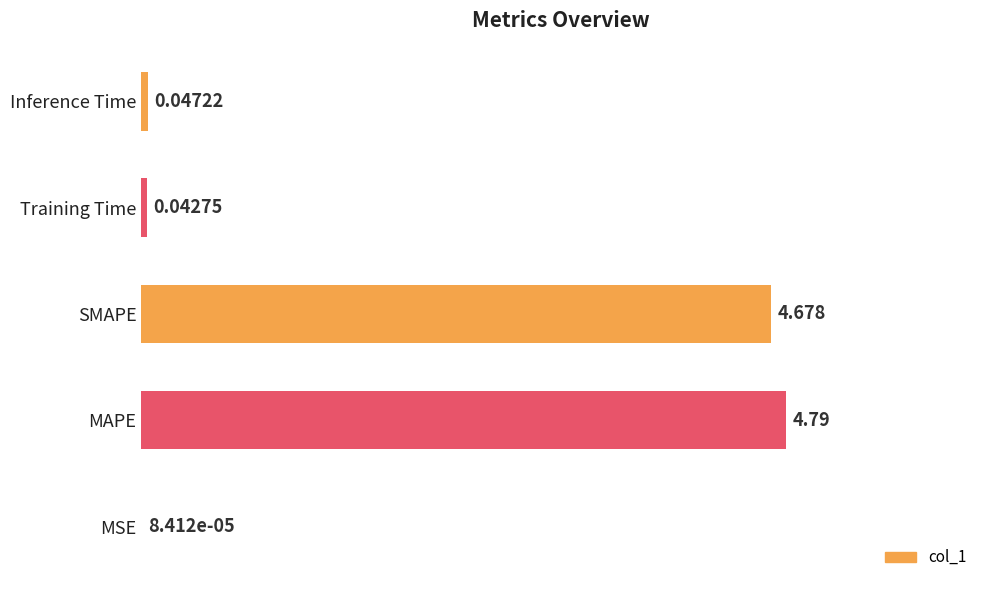

Between Training Time and SMAPE, which is larger?

SMAPE